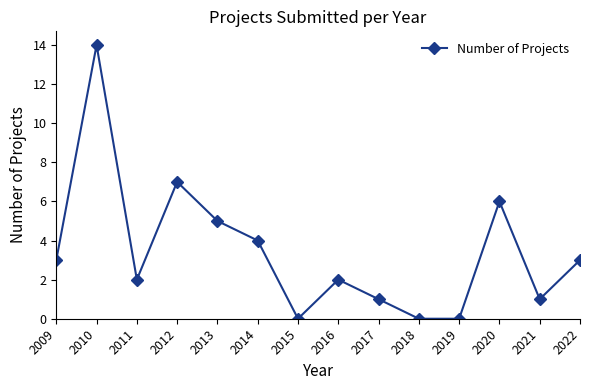

What is the greatest value displayed?

14